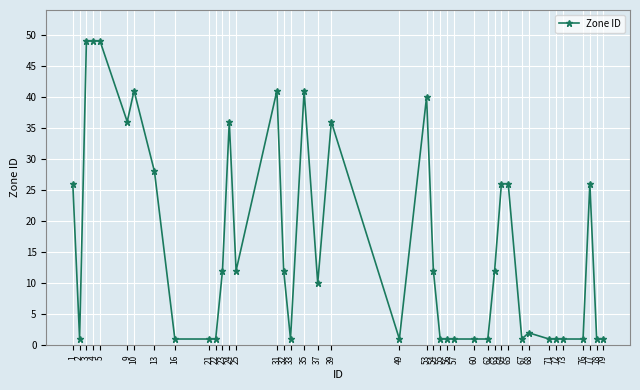

How many values are below 12?

20